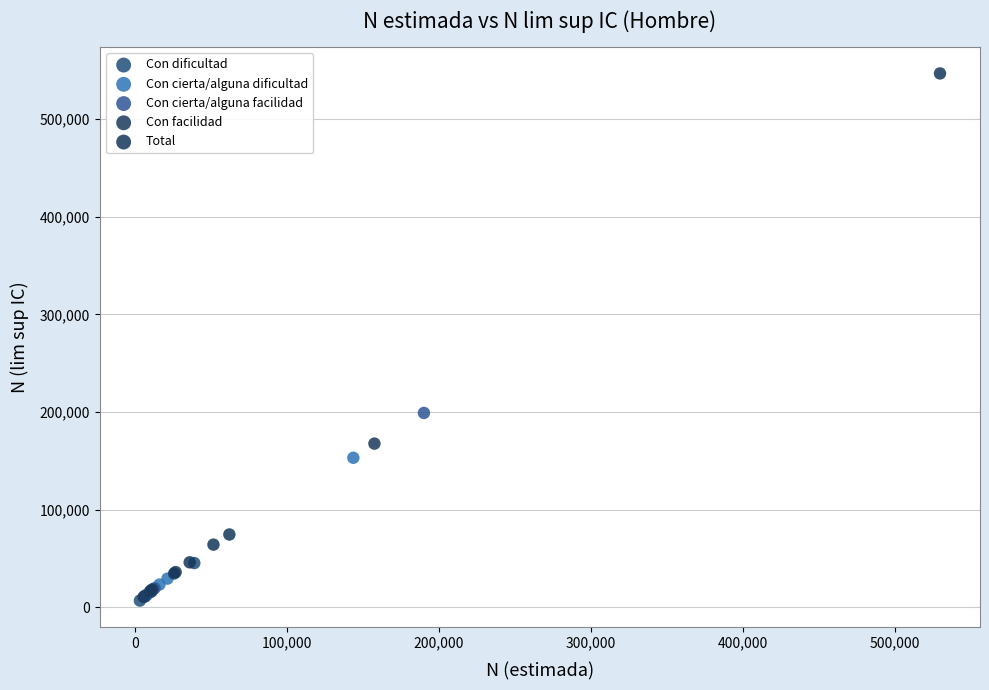

What are all the series names shown in the legend?

Con dificultad, Con cierta/alguna dificultad, Con cierta/alguna facilidad, Con facilidad, Total